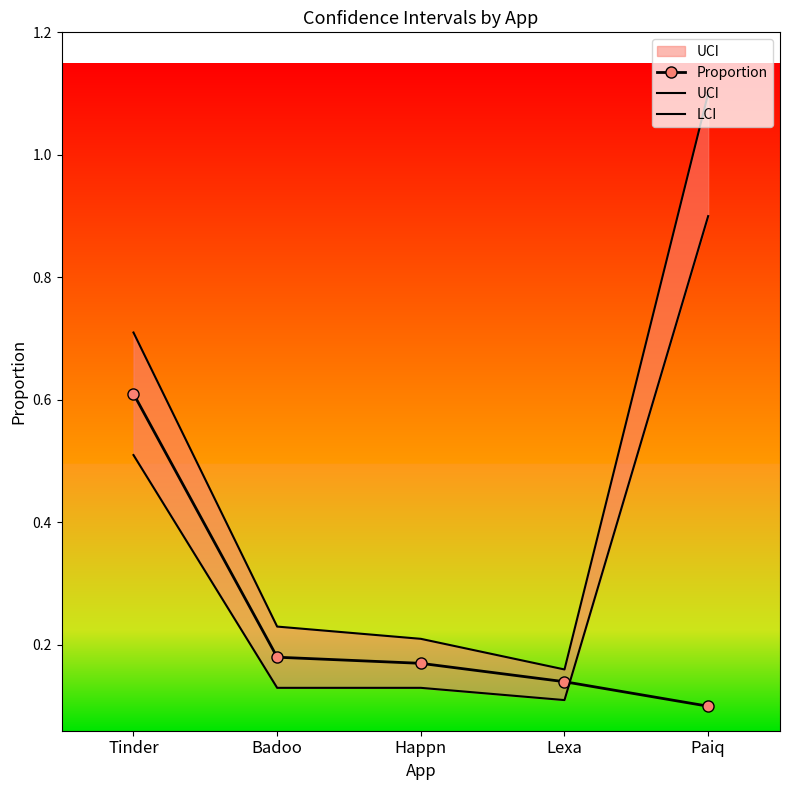

Reading left to right, transcribe all the data shown in this chart.

Proportion: 0.6	0.2	0.2	0.1	0.1
UCI: 0.7	0.2	0.2	0.2	1.1
LCI: 0.5	0.1	0.1	0.1	0.9